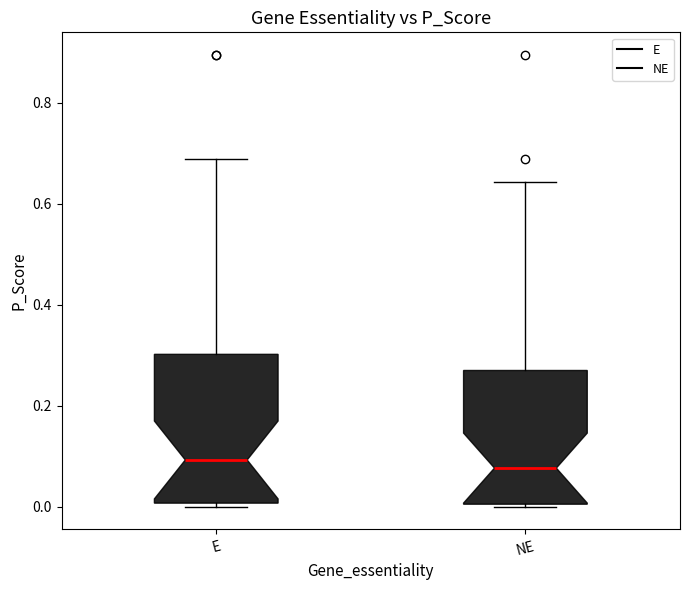

Reading left to right, read every box against the y-axis: the position of its median line, the range the box covers, and the ends of its whiskers. The values are not printed on the chart, so give them approximately, as read against the axis.

E: median 0.10, box 0.00 to 0.30, whiskers 0.00 (just below the box's lower edge) to 0.68
NE: median 0.08, box 0.00 to 0.26, whiskers 0.00 to 0.64